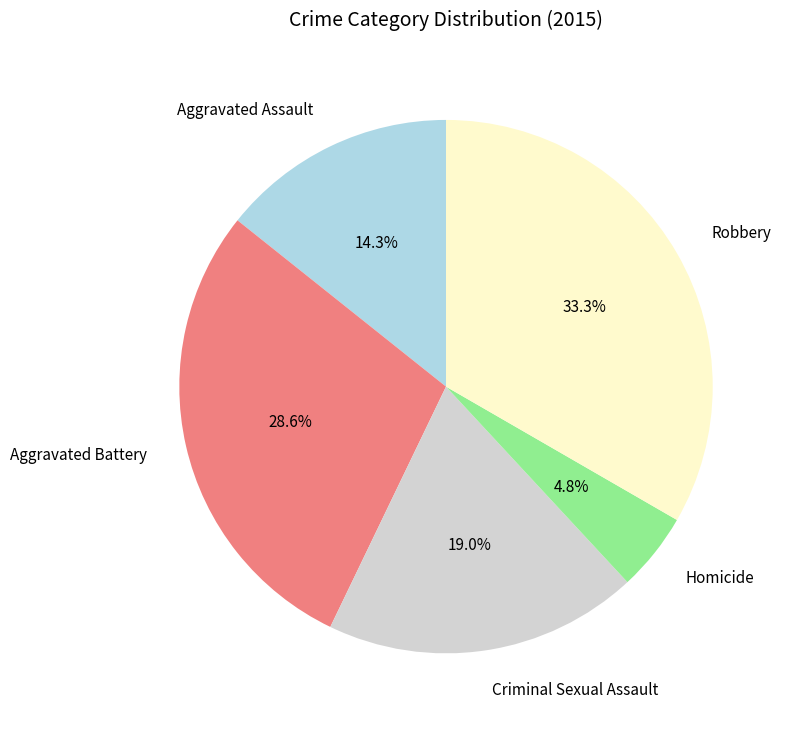

Is there any slice that represents more than half of the pie?

No